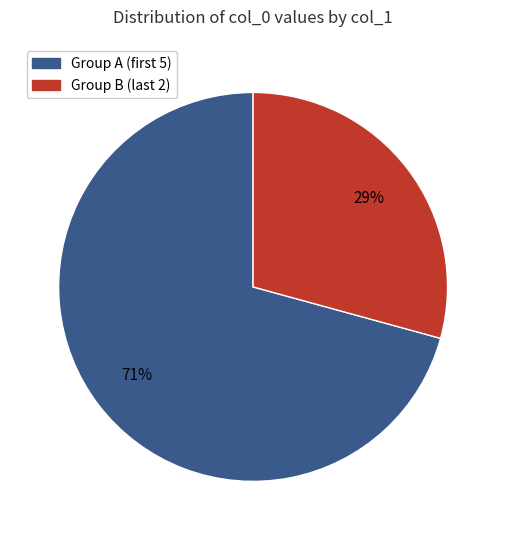

Is there a majority slice in this chart?

Yes